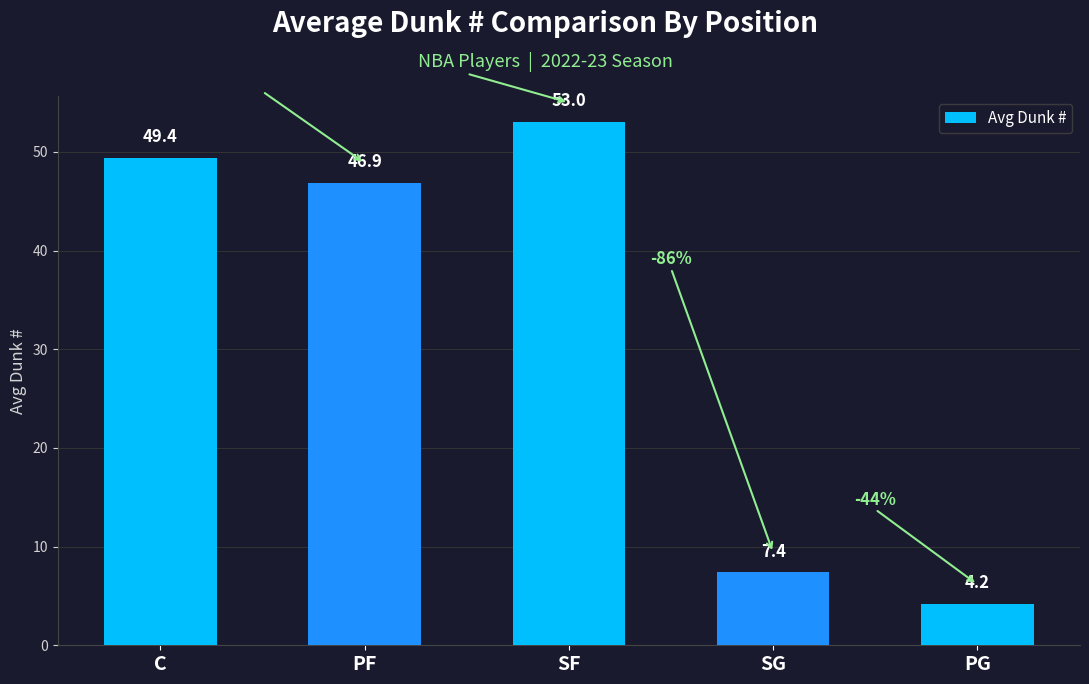

Which category has the highest value across all series?

SF